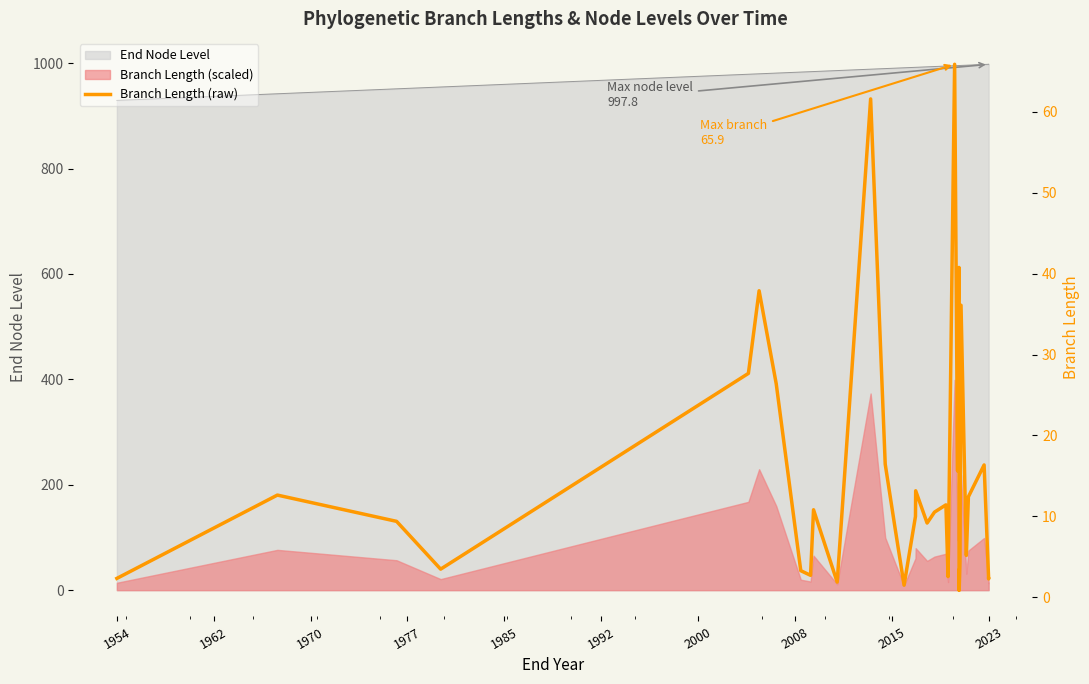

What is the average value?

15.2